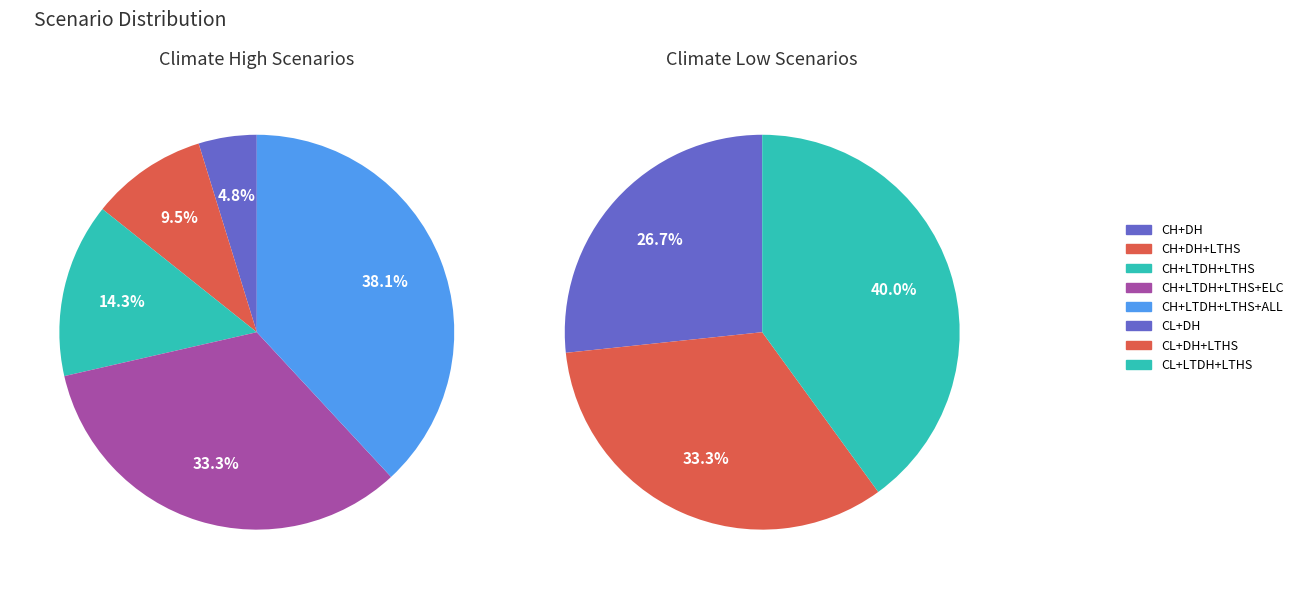

Does ClimHi_ConvlDH_LTHS account for over 50% of the chart?

No